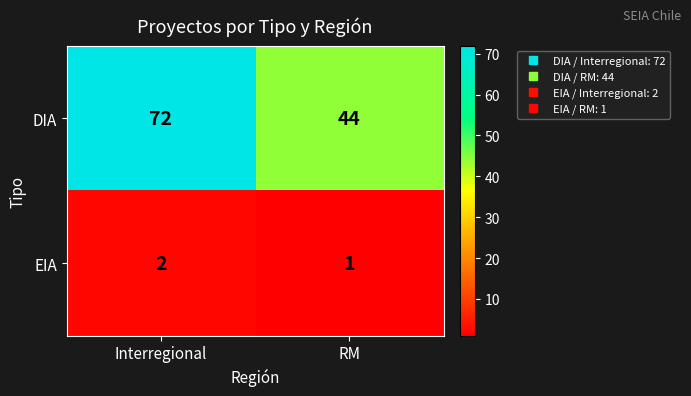

Reading right to left, transcribe all the data shown in this chart.

DIA: 44	72
EIA: 1	2